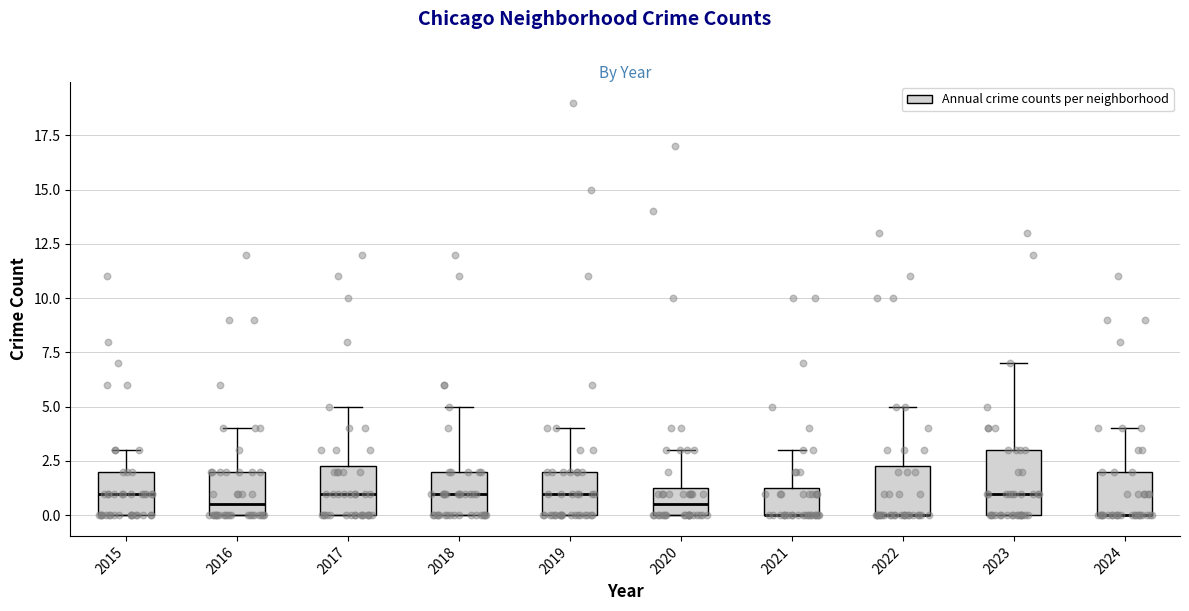

Reading left to right, transcribe this box plot: for each box, give where its median line is, the range the box spans, and where its two whiskers end, as read against the y-axis. The values are not printed on the chart, so give them approximately, as read against the axis.

2015: median 1.0, box 0.0 to 2.0, whiskers 0.0 to 3.0
2016: median 0.5, box 0.0 to 2.0, whiskers 0.0 to 4.0
2017: median 1.0, box 0.0 to 2.5, whiskers 0.0 to 5.0
2018: median 1.0, box 0.0 to 2.0, whiskers 0.0 to 5.0
2019: median 1.0, box 0.0 to 2.0, whiskers 0.0 to 4.0
2020: median 0.5, box 0.0 to 1.5, whiskers 0.0 to 3.0
2021: median 0.0 (drawn on the box's lower edge), box 0.0 to 1.5, whiskers 0.0 to 3.0
2022: median 0.0 (drawn on the box's lower edge), box 0.0 to 2.5, whiskers 0.0 to 5.0
2023: median 1.0, box 0.0 to 3.0, whiskers 0.0 to 7.0
2024: median 0.0 (drawn on the box's lower edge), box 0.0 to 2.0, whiskers 0.0 to 4.0